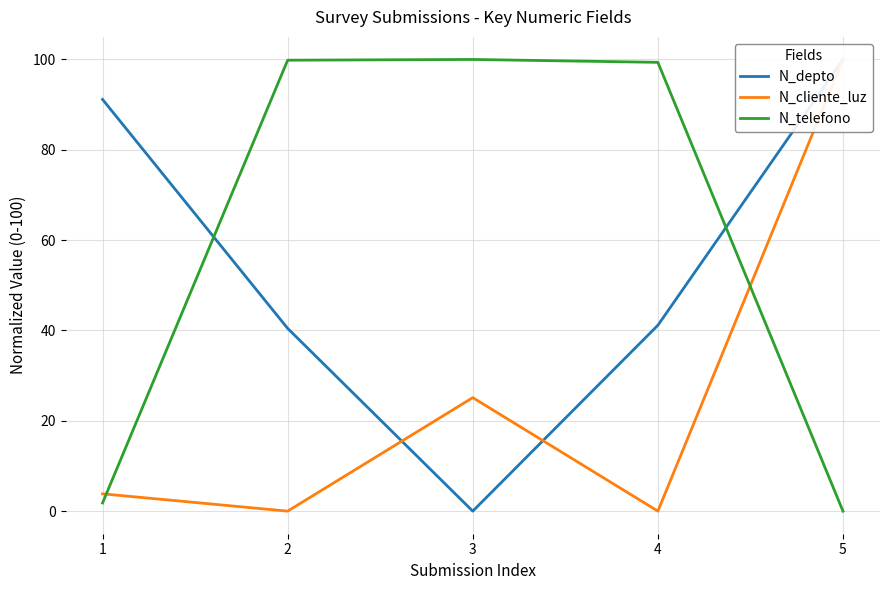

Reading left to right, transcribe all the data shown in this chart.

N_depto: 1=91.2	2=40.5	3=0.0	4=41.2	5=100.0
N_cliente_luz: 1=3.8	2=0.0	3=25.1	4=0.0	5=100.0
N_telefono: 1=1.8	2=99.8	3=100.0	4=99.4	5=0.0